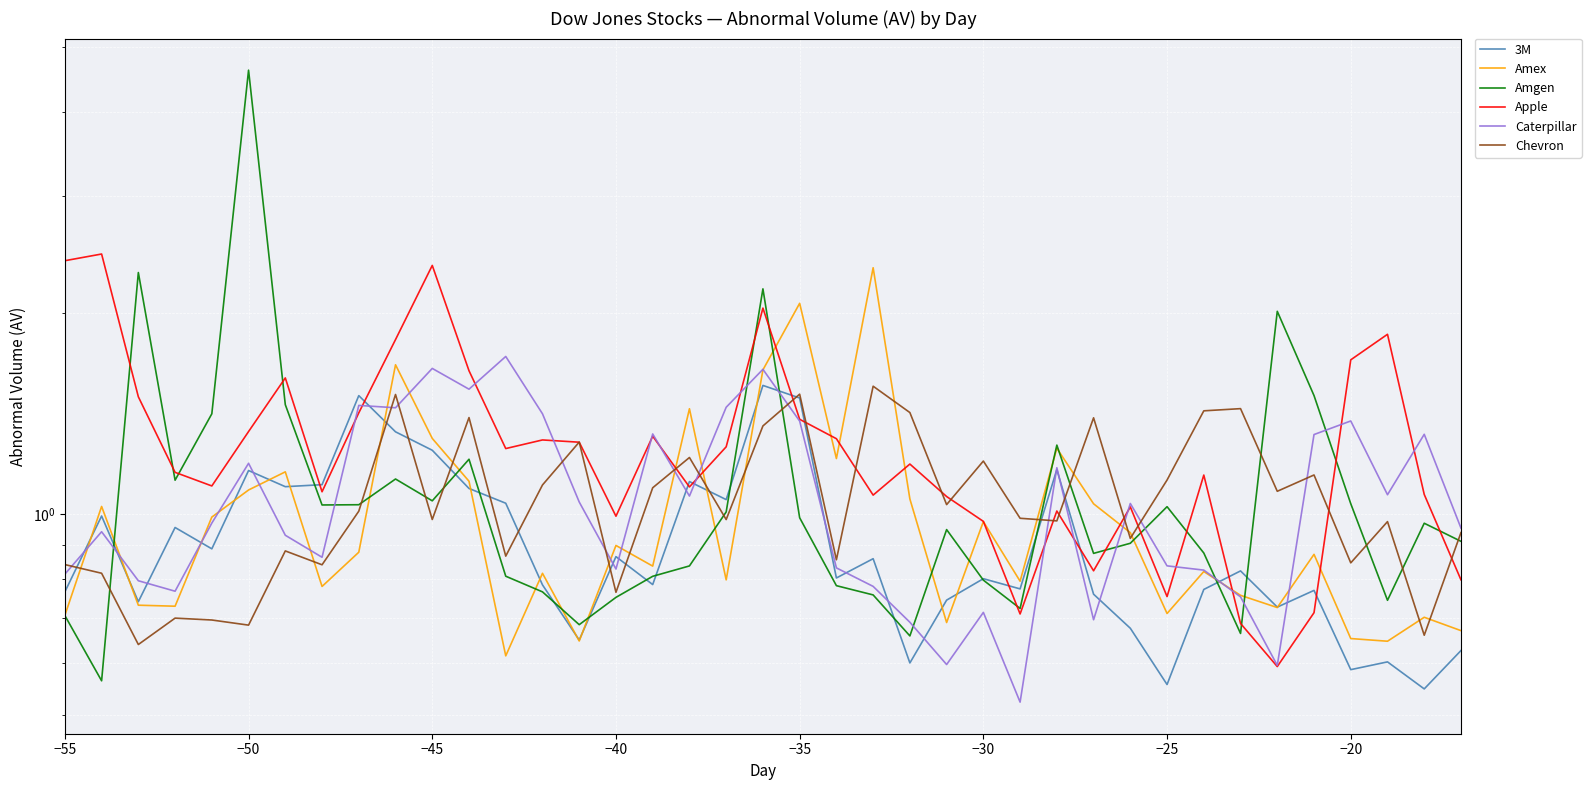

What is the total value across all series at −20?

5.7